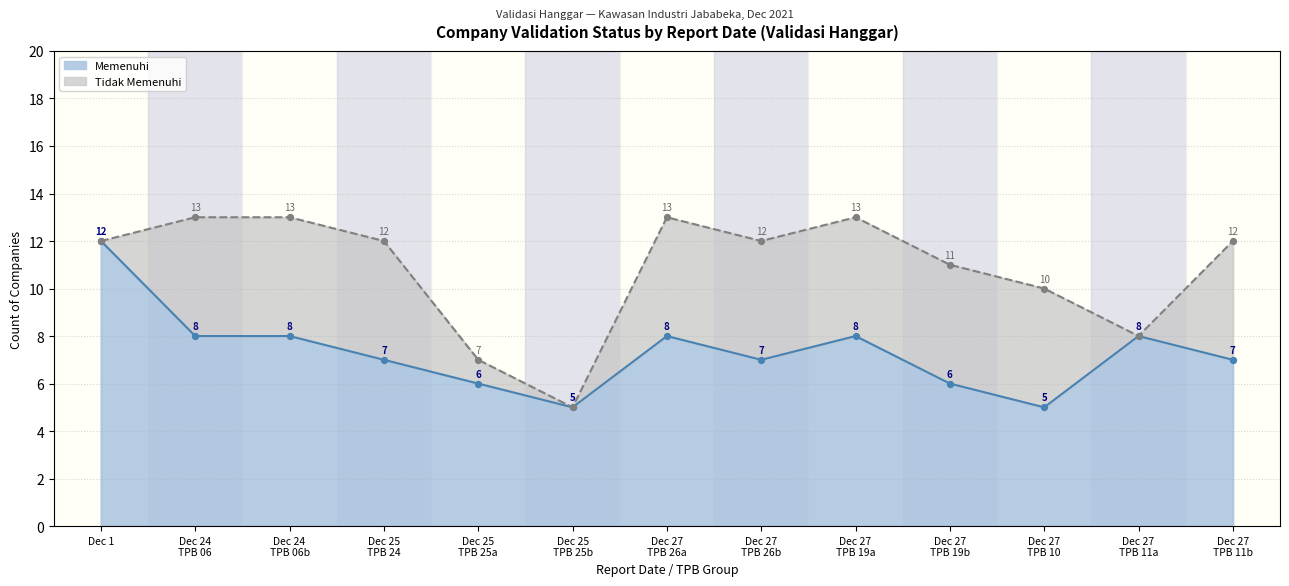

What is the change in value from Dec 27 TPB 19b to Dec 27 TPB 10?

-1